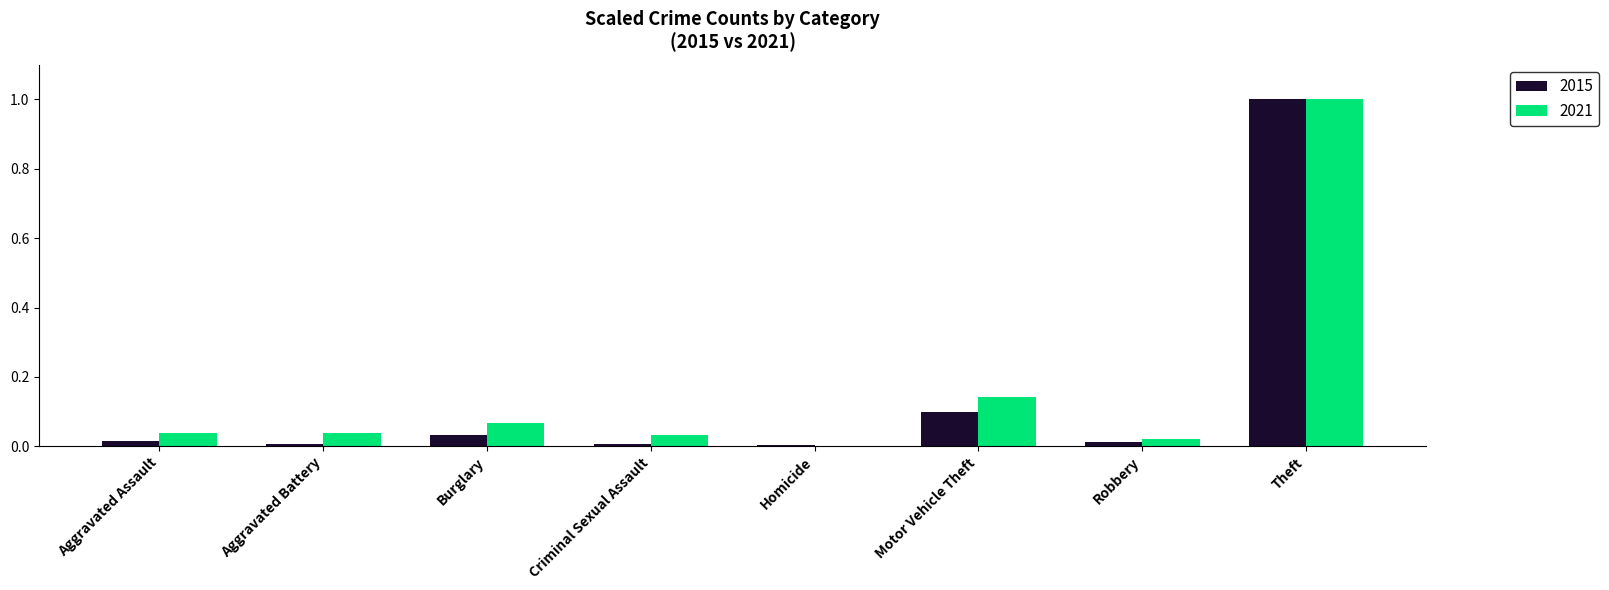

At which category does the chart reach its peak across all series?

Theft